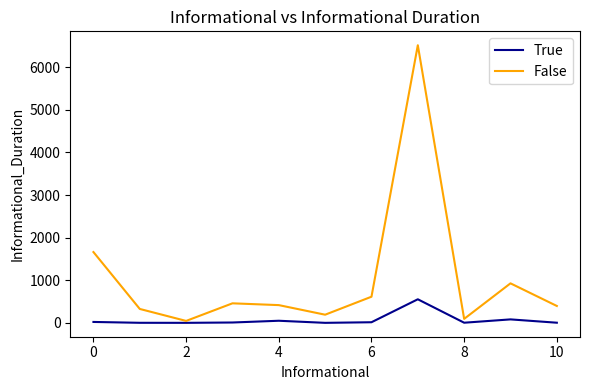

How many lines are shown in the chart?

2